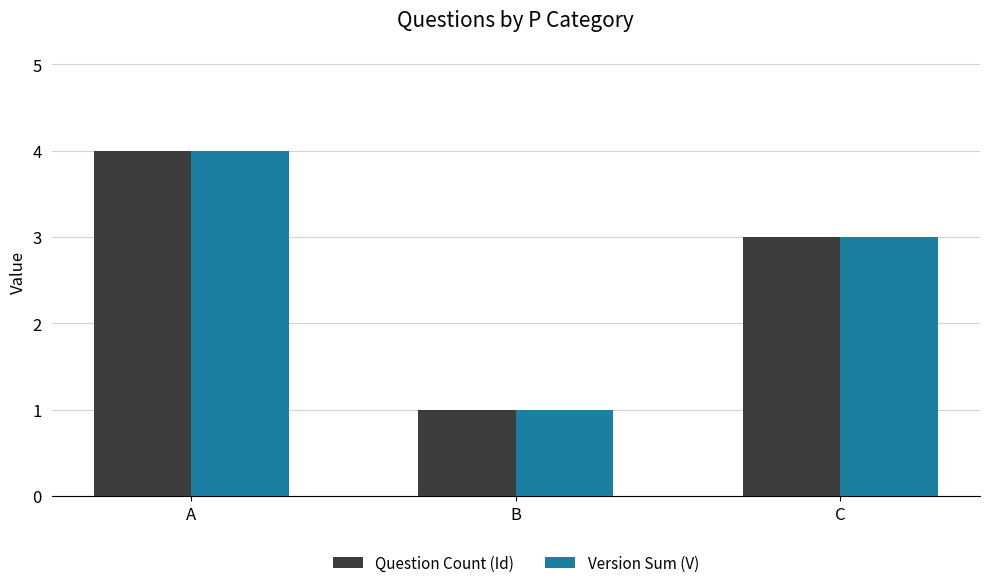

At which category is the sum across all series the highest?

A